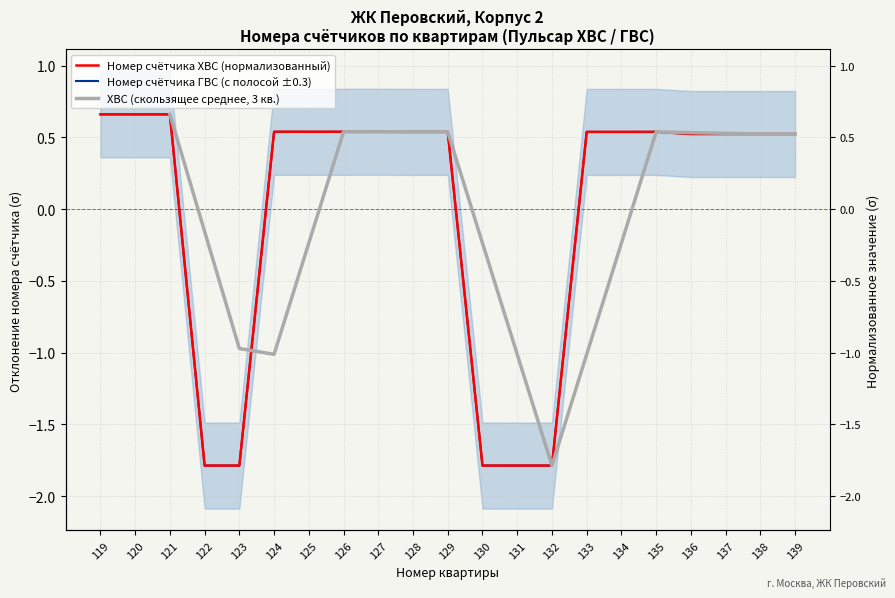

List the series in order of their overall mean, lowest first.

Номер счётчика ГВС (с полосой ±0.3), ХВС (скользящее среднее, 3 кв.), Номер счётчика ХВС (нормализованный)